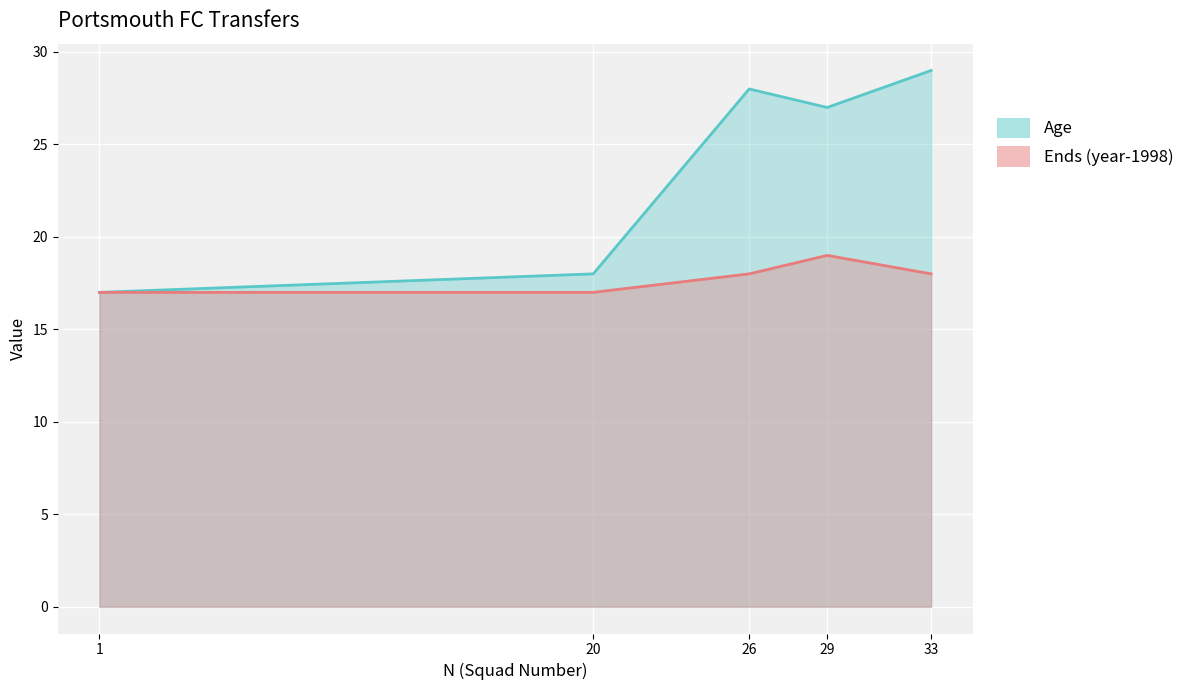

What is the value of the Age point at the 3rd from the left?

28